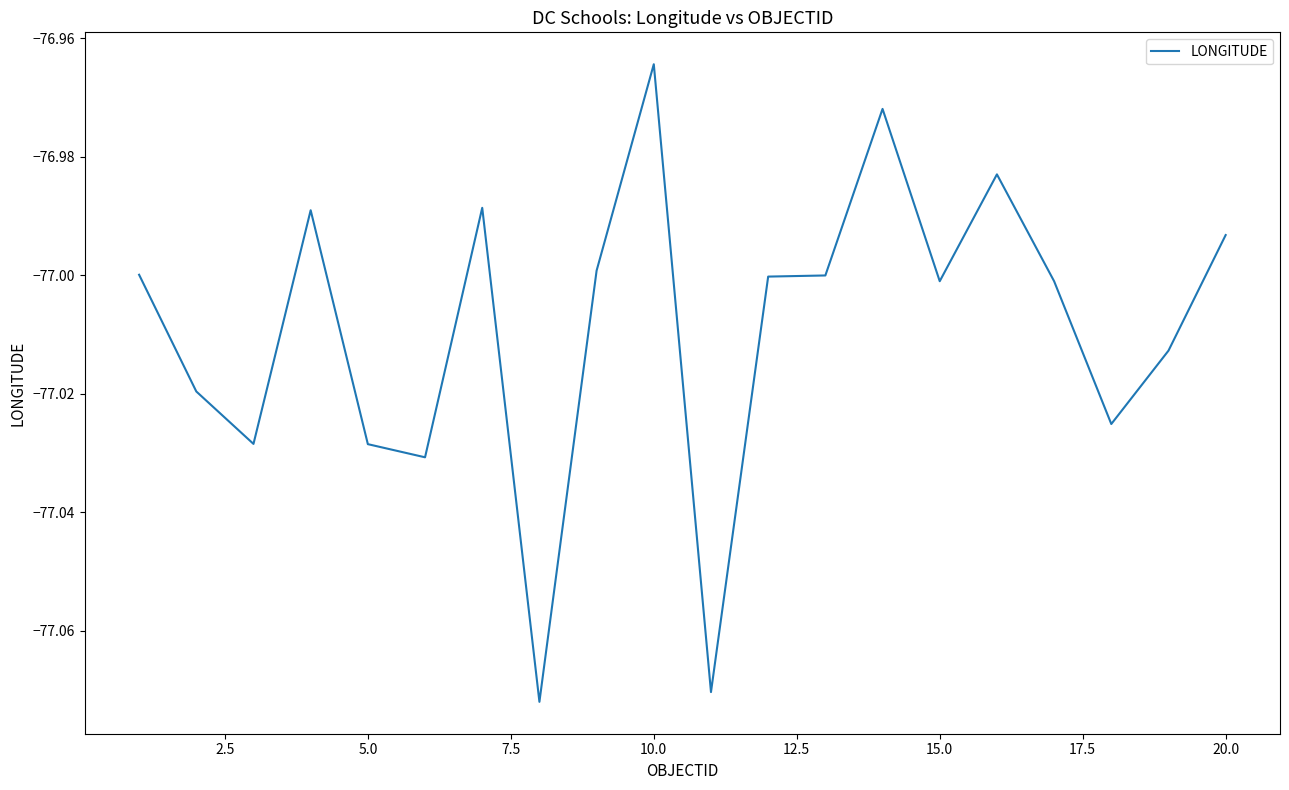

Which category has the highest value across all series?

10.0